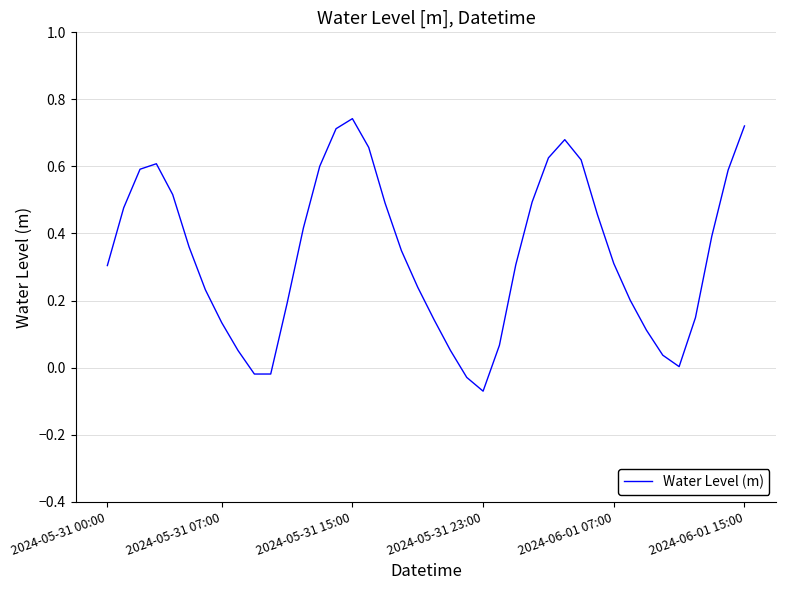

How many lines are shown in the chart?

1